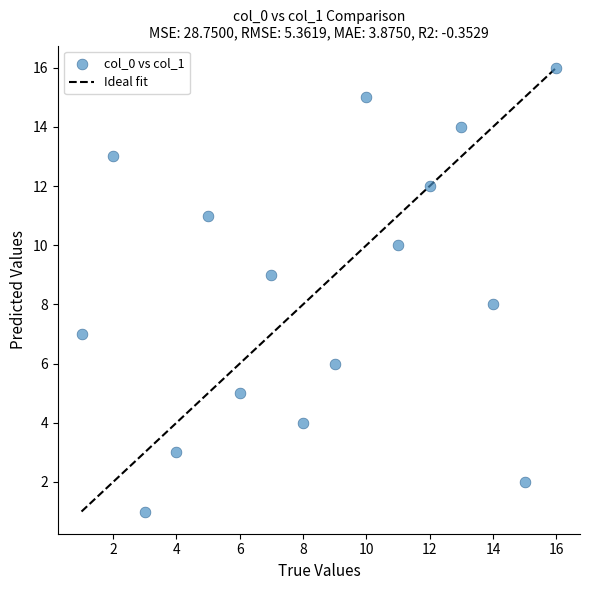

What is the range of Y values (max minus min)?

15